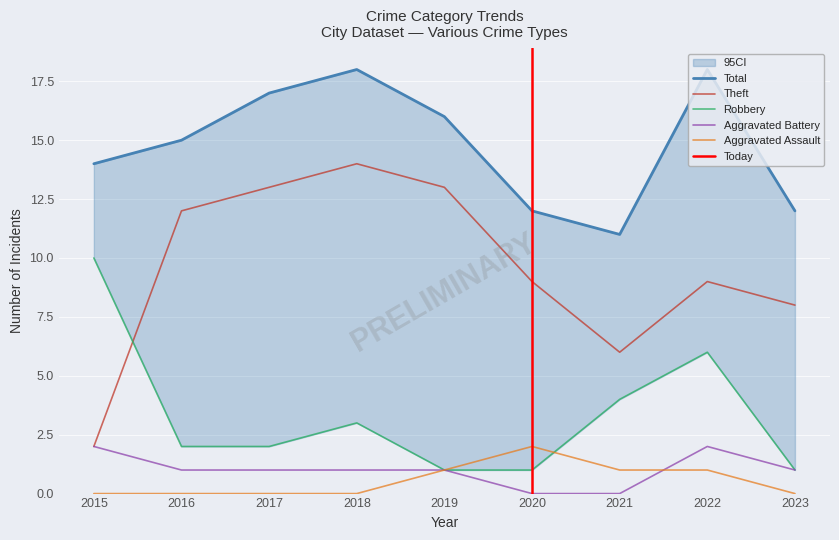

Reading left to right, extract all data points from this chart.

Robbery: 10	2	2	3	1	1	4	6	1
Theft: 2	12	13	14	13	9	6	9	8
Total: 14	15	17	18	16	12	11	18	12
Aggravated Battery: 2	1	1	1	1	0	0	2	1
Aggravated Assault: 0	0	0	0	1	2	1	1	0